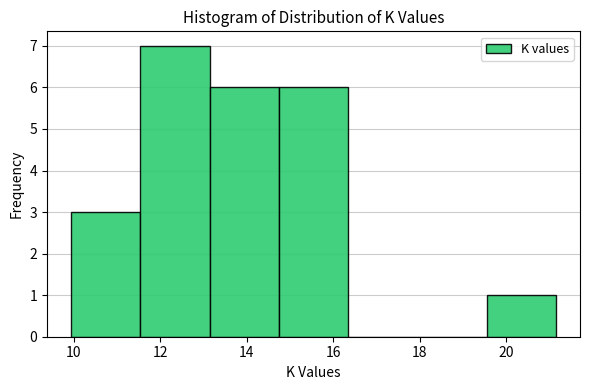

Which range on the x-axis has the tallest bar?

11.6 to 13.2